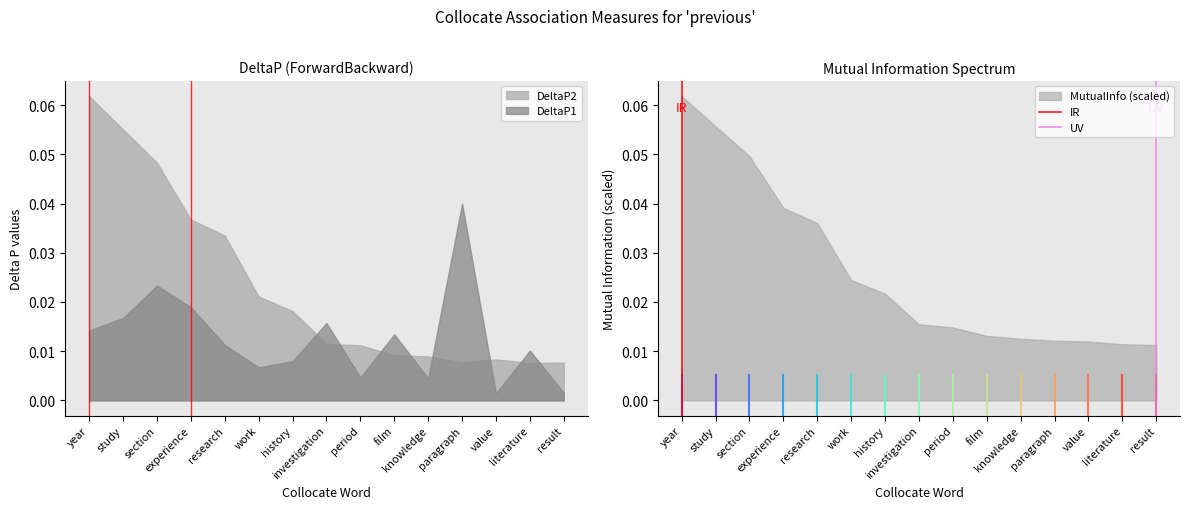

Count the number of data series in this chart.

2